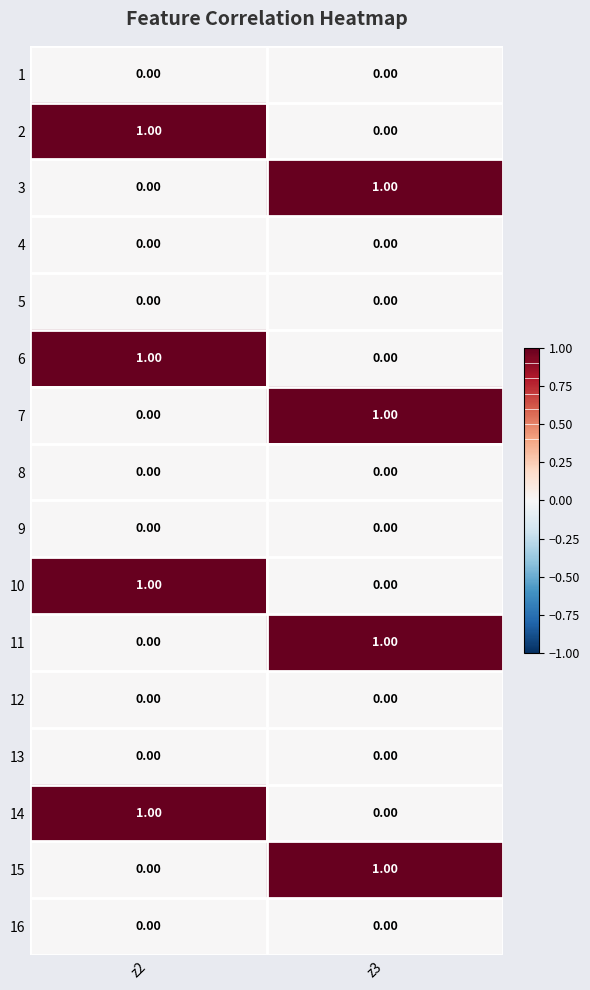

What is the total value across all series at z3?

4